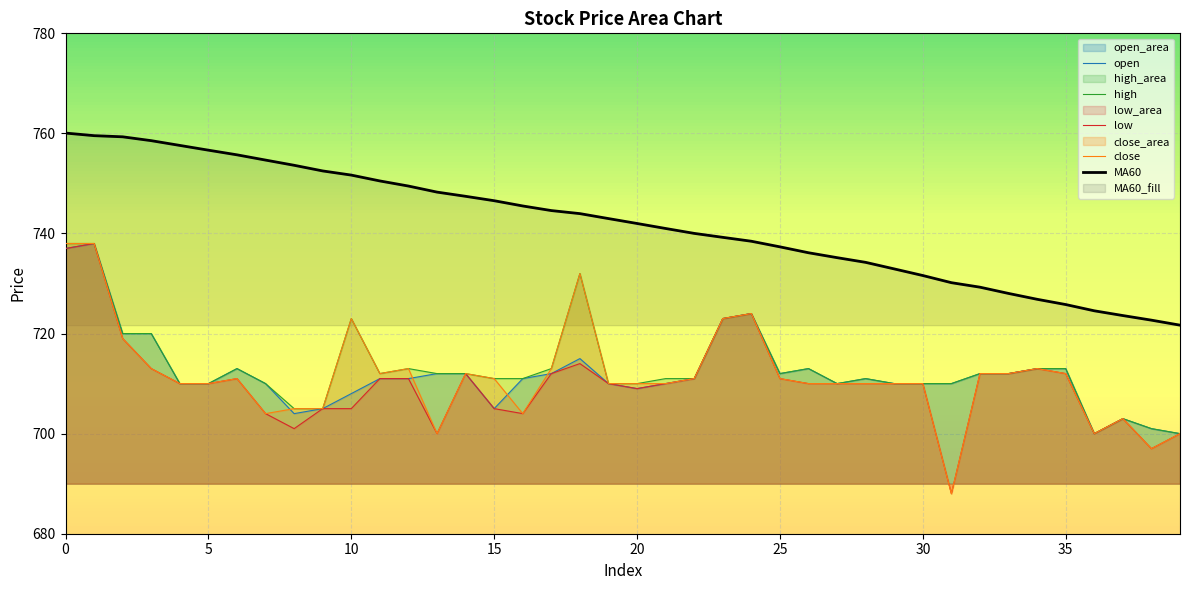

How many data points in close are less than 711?

20